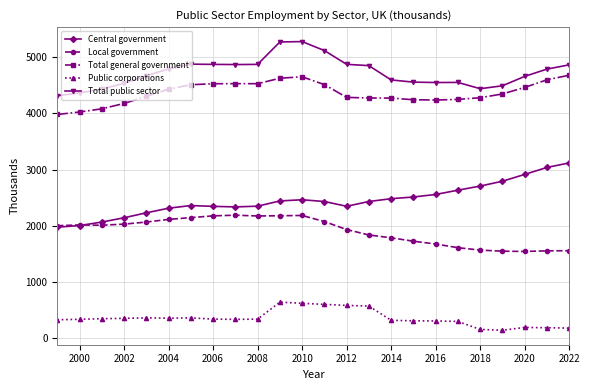

What is the difference between the second highest and minimum values in the Central government series?

1061